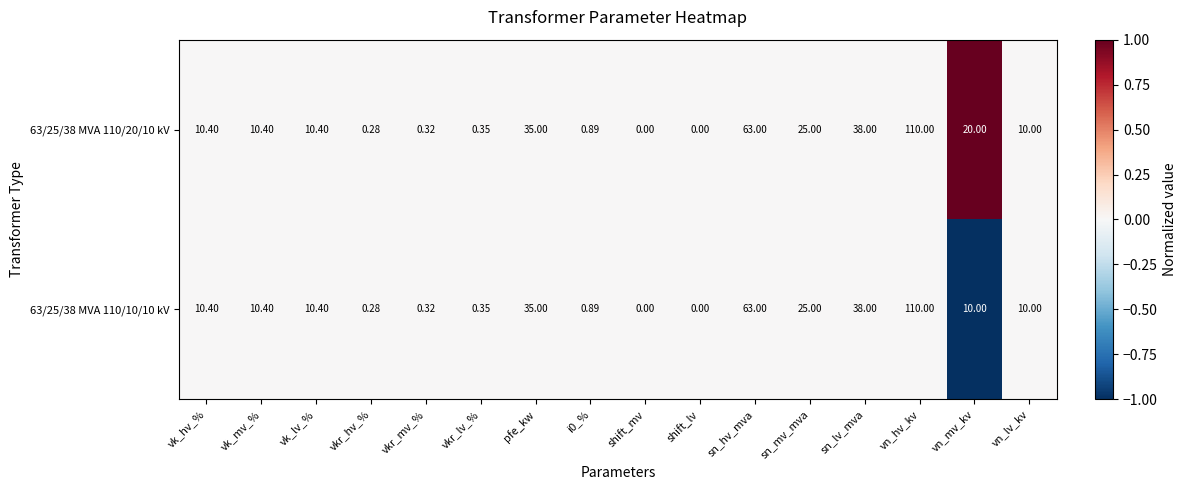

Is the value of 63/25/38 MVA 110/10/10 kV at vn_mv_kv greater than the value of 63/25/38 MVA 110/20/10 kV at pfe_kw?

No